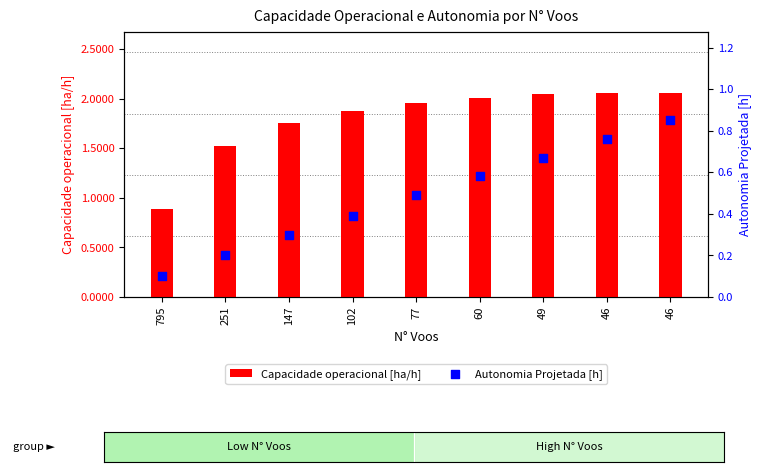

Is the value of Autonomia Projetada [h] at 77 greater than the value of Capacidade operacional [ha/h] at 60?

No